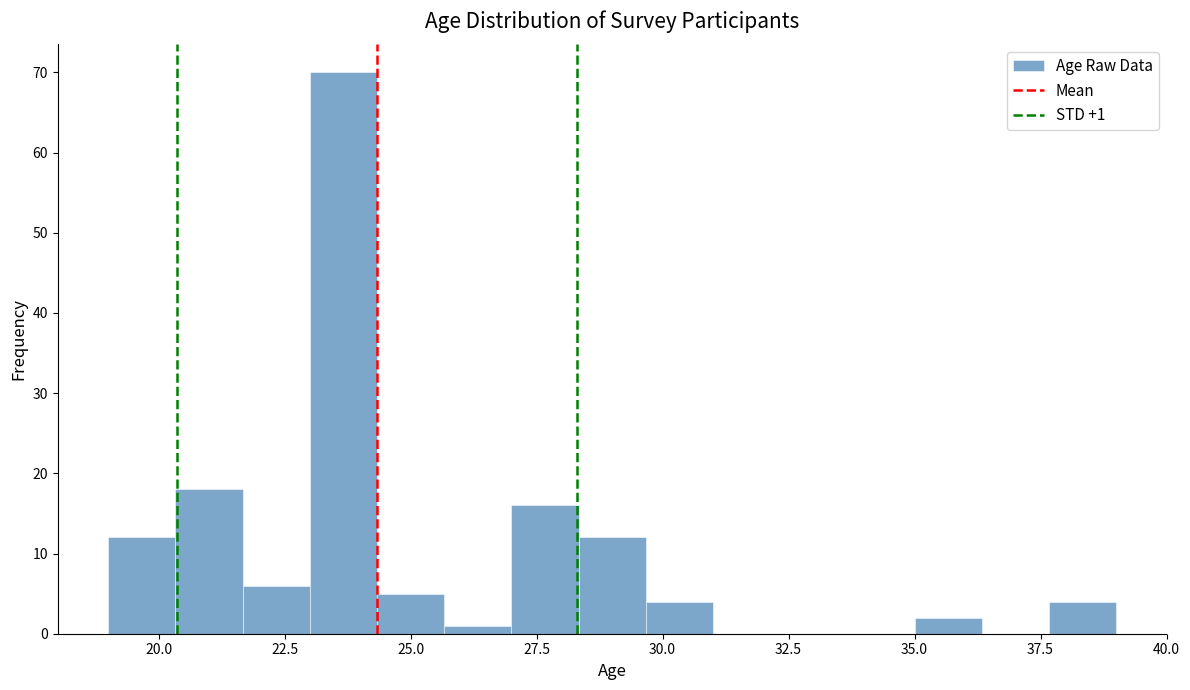

Read against the x-axis, roughly where is the centre of the tallest bar?

23.5